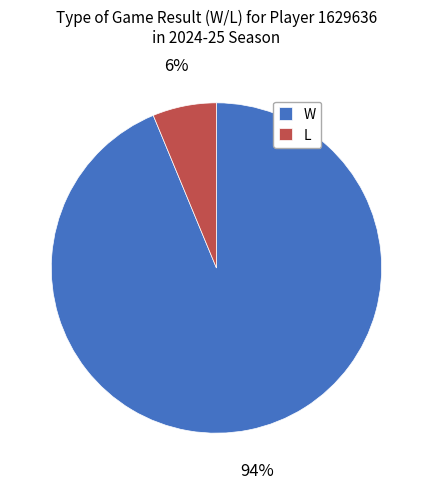

Does W represent more than half of the total?

Yes